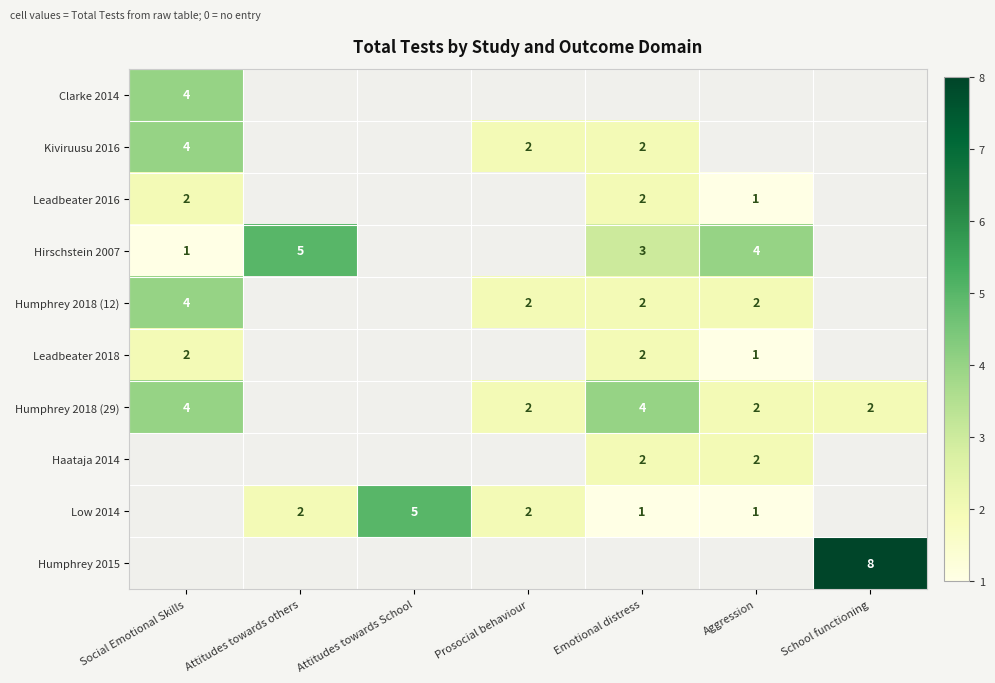

The Leadbeater 2016 series shows 2 at Social Emotional Skills. True or false?

True